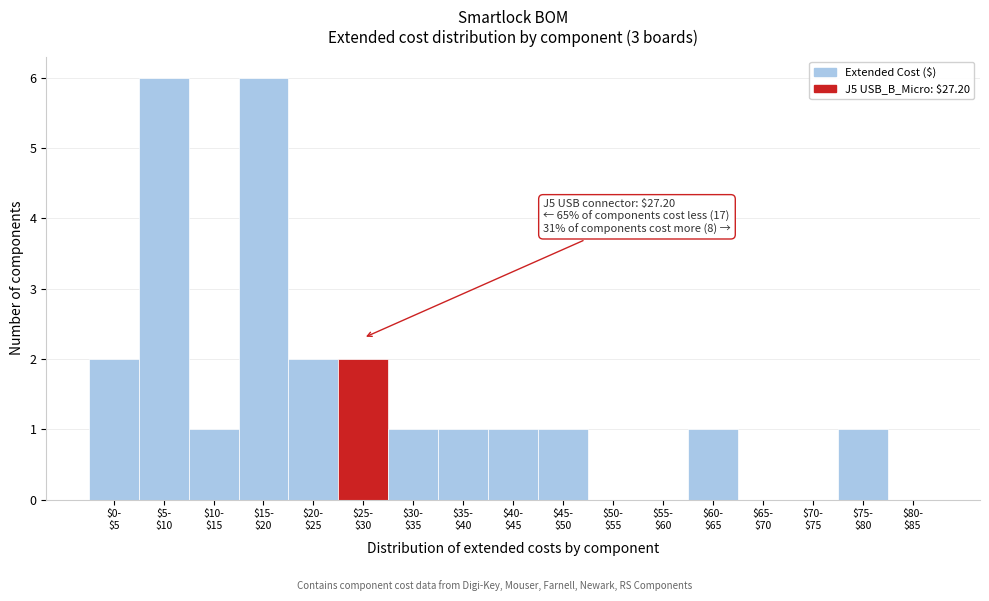

What is the greatest value displayed?

6